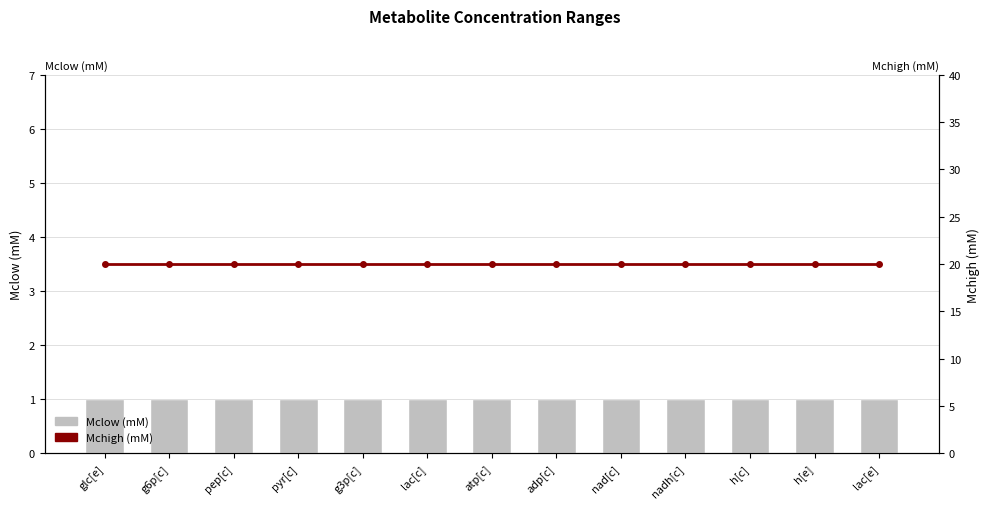

Are the bars grouped side by side (vs. stacked)?

Yes